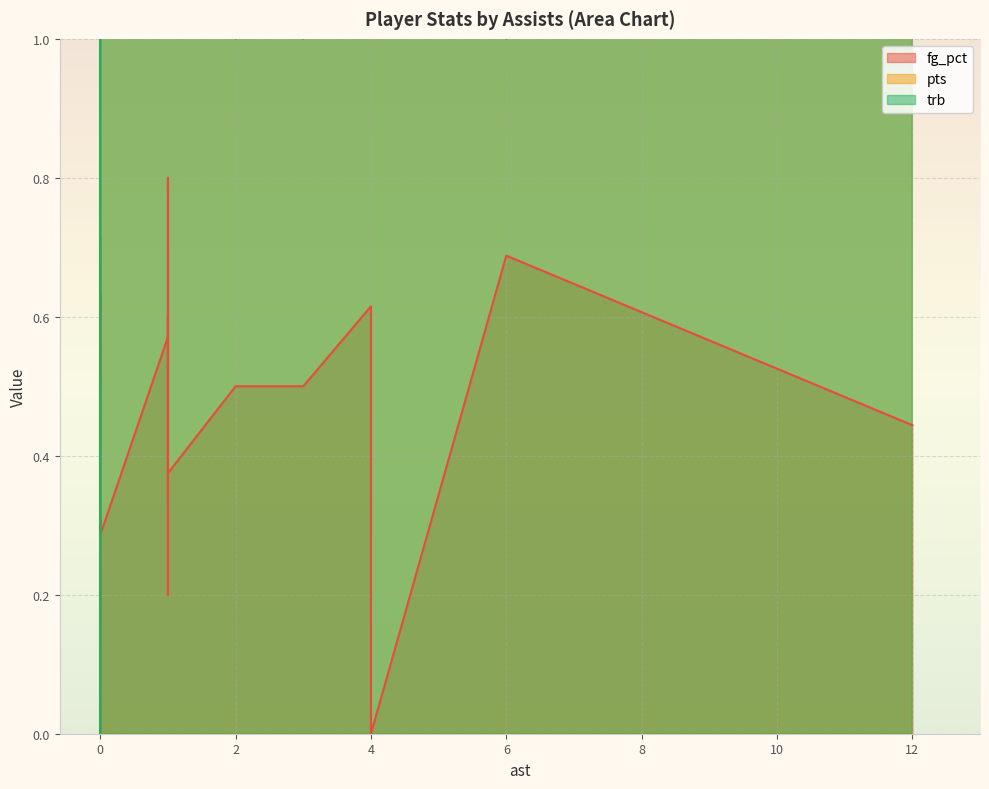

True or false: pts and trb intersect in this chart.

True